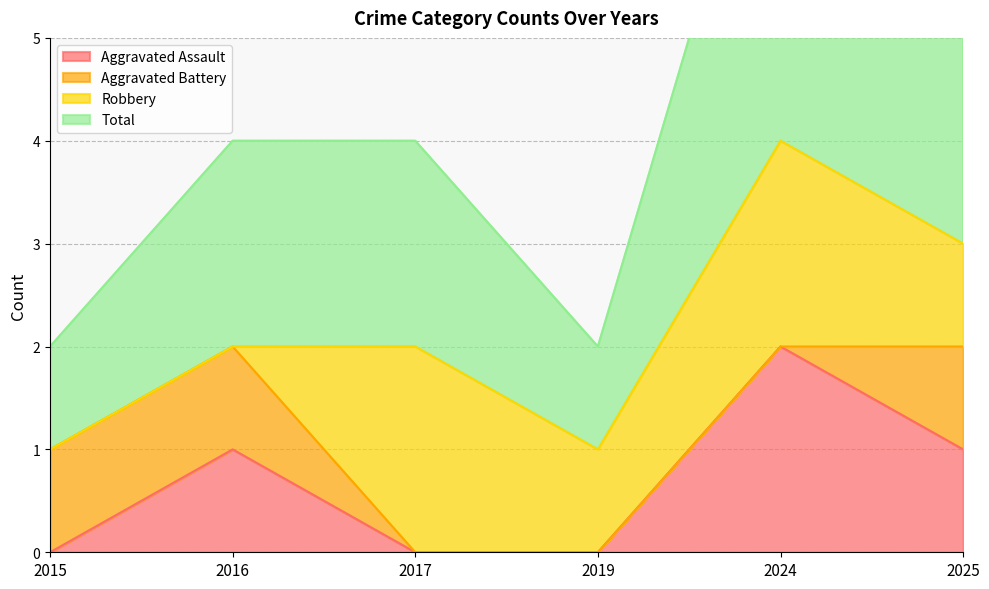

At which label does Aggravated Assault reach its peak?

2024